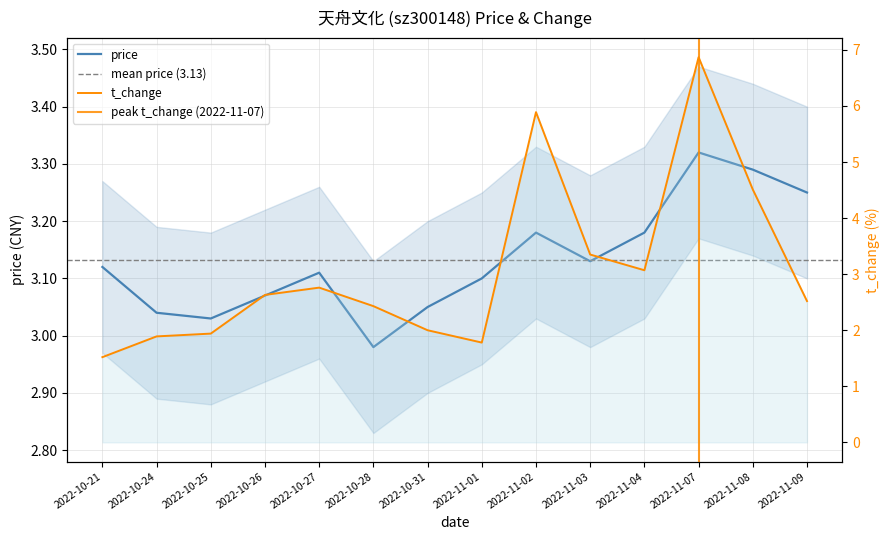

Is it true that price equals 3.3 at 2022-11-08?

True